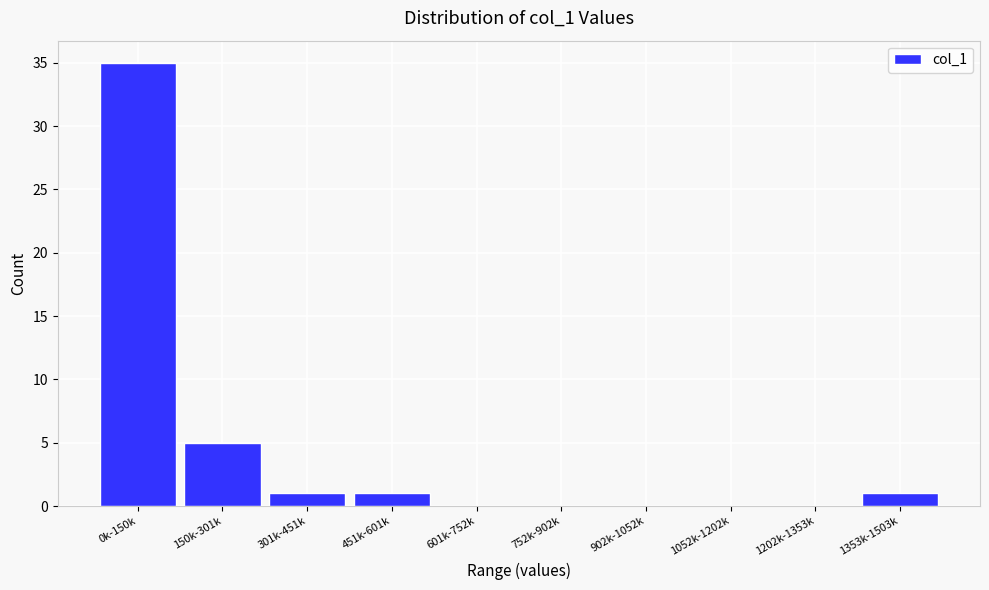

Reading left to right, list all the values displayed in this chart.

0k-150k=35	150k-301k=5	301k-451k=1	451k-601k=1	601k-752k=0	752k-902k=0	902k-1052k=0	1052k-1202k=0	1202k-1353k=0	1353k-1503k=1